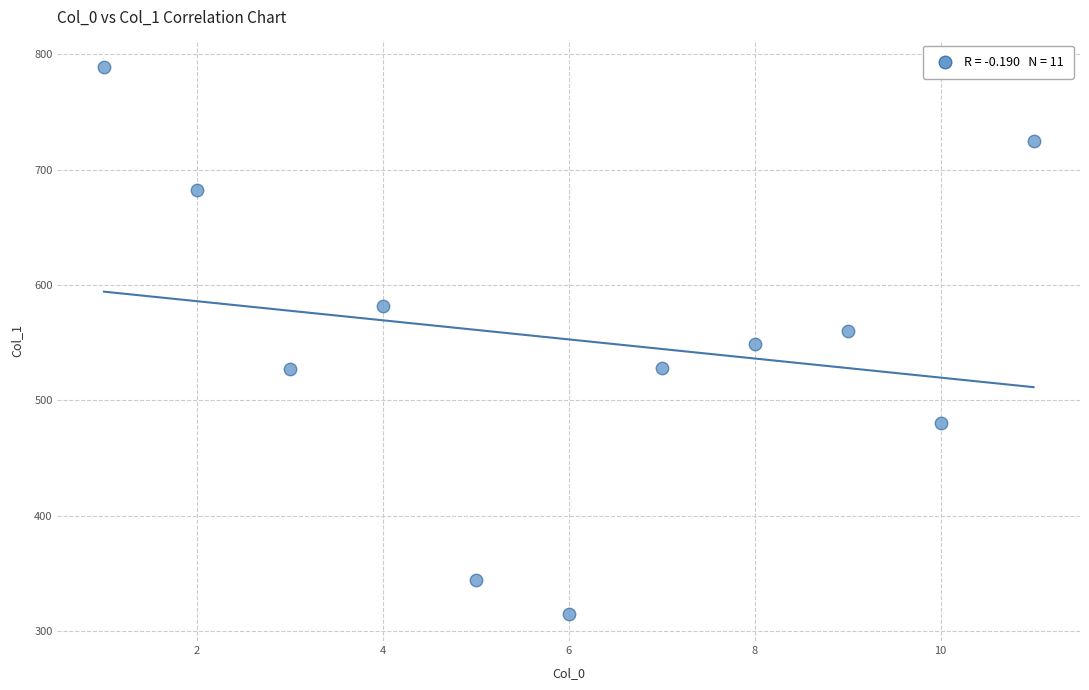

What is the average Y value?

553